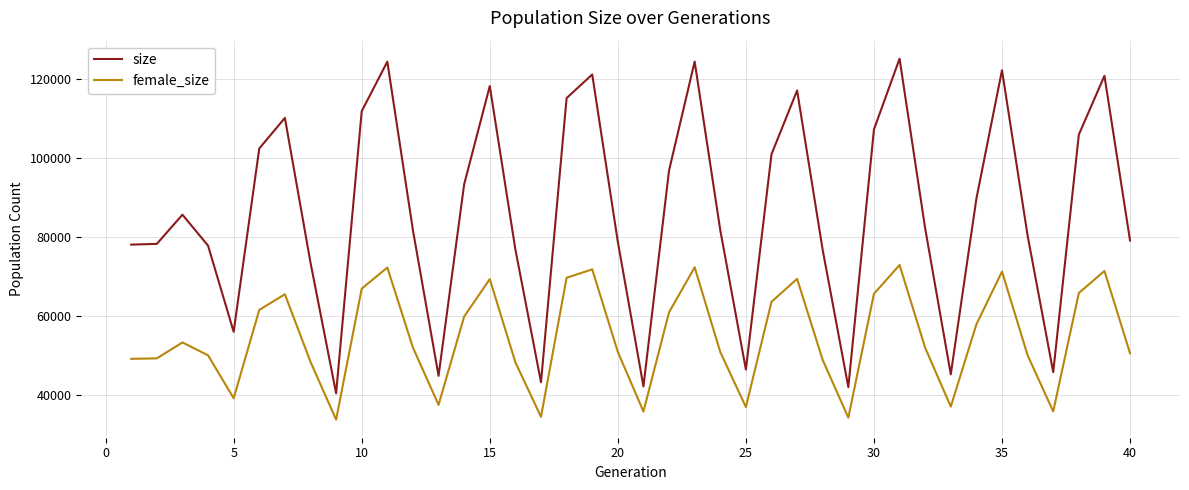

What is the smallest value displayed?

33682